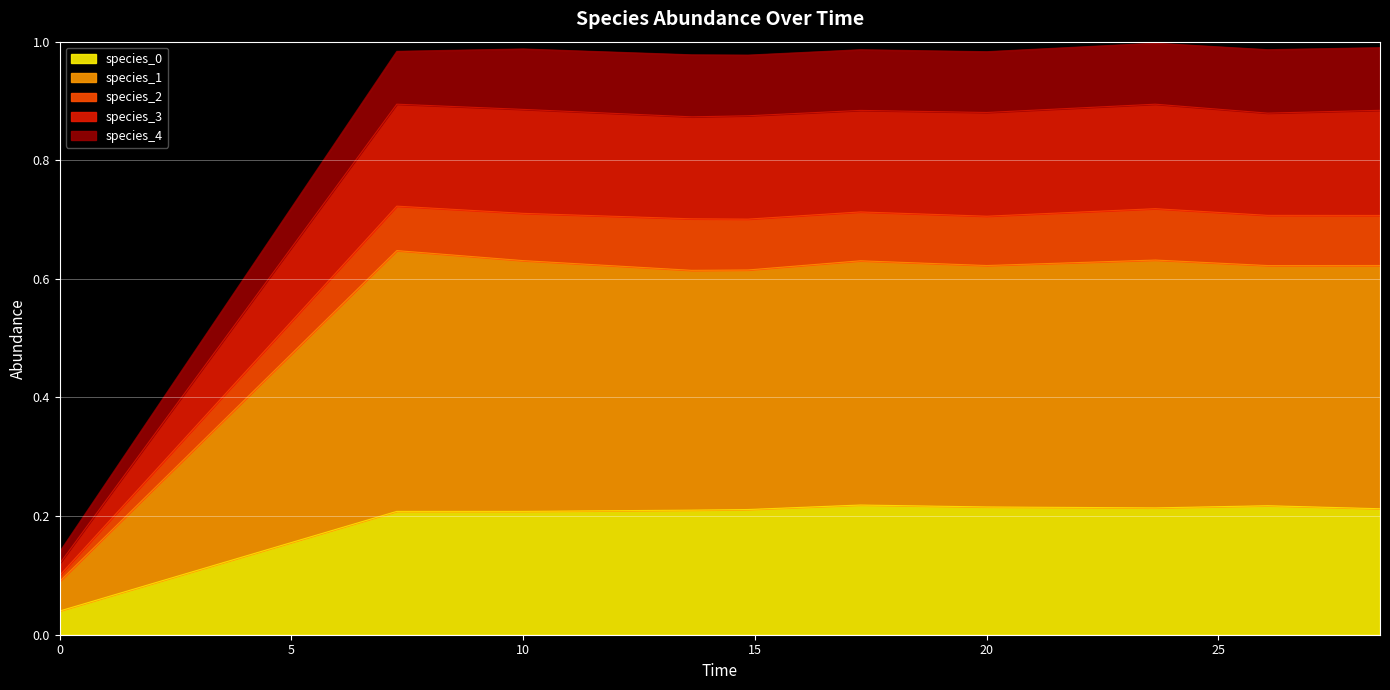

What position from the right is 13.636363636363637?

7